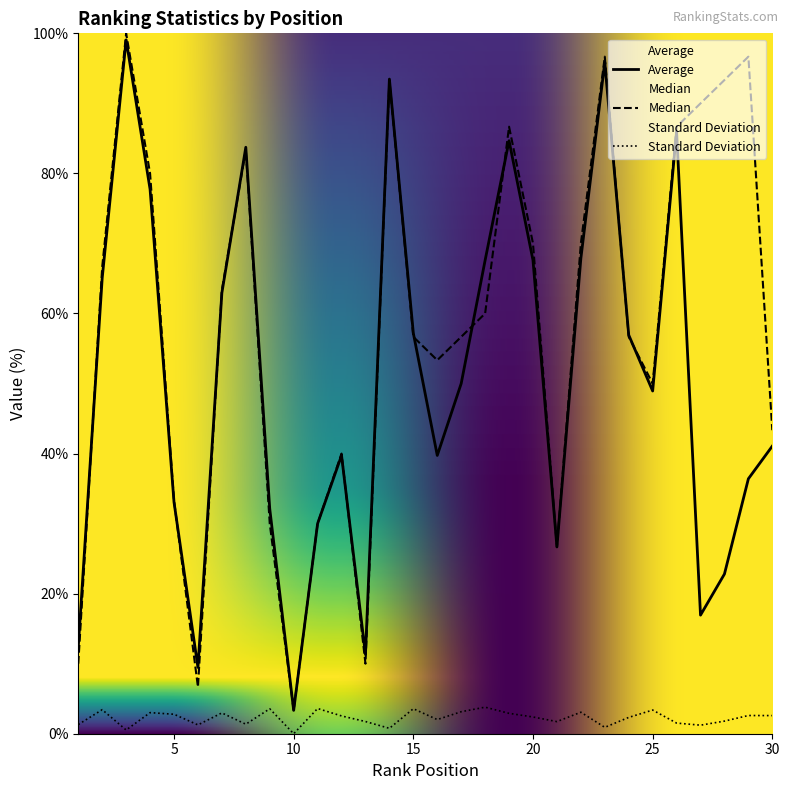

True or false: Median and Standard Deviation cross at least once.

False